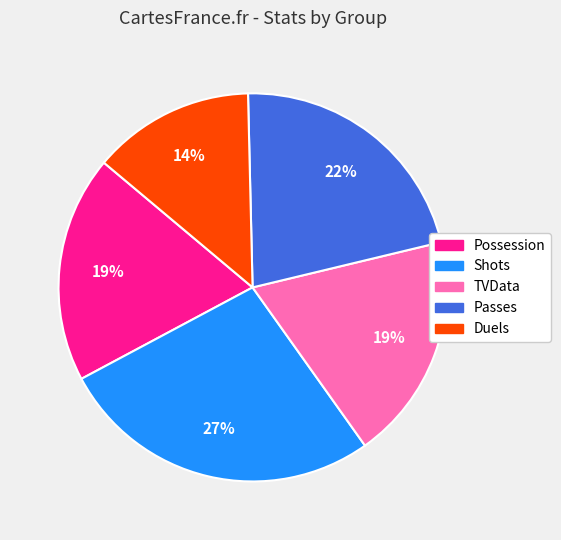

Which has a higher value, Passes or Duels?

Passes